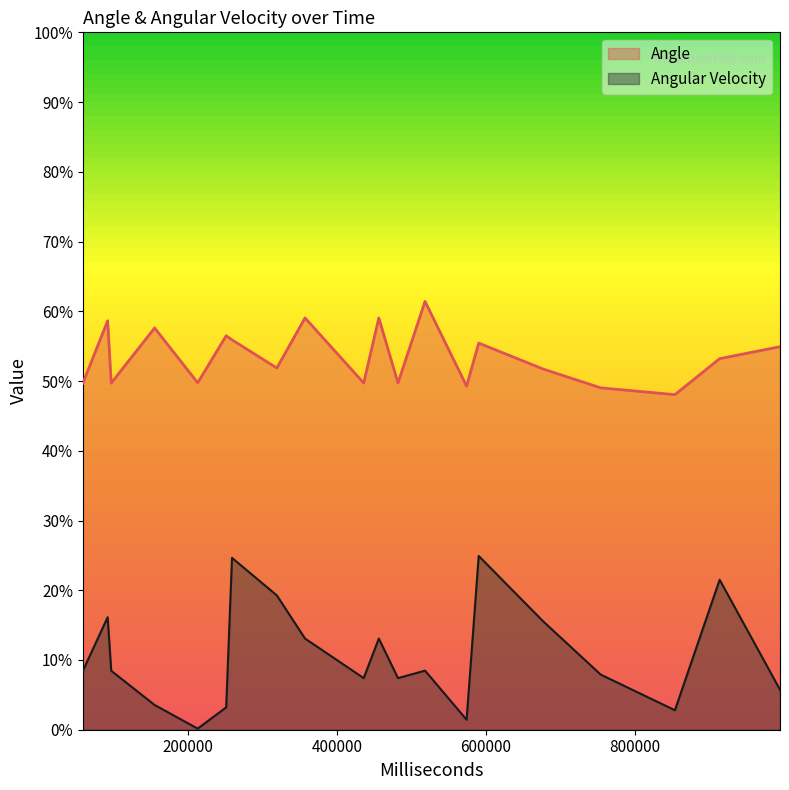

What is the difference between the second highest and second lowest values in the Angle series?

10.0